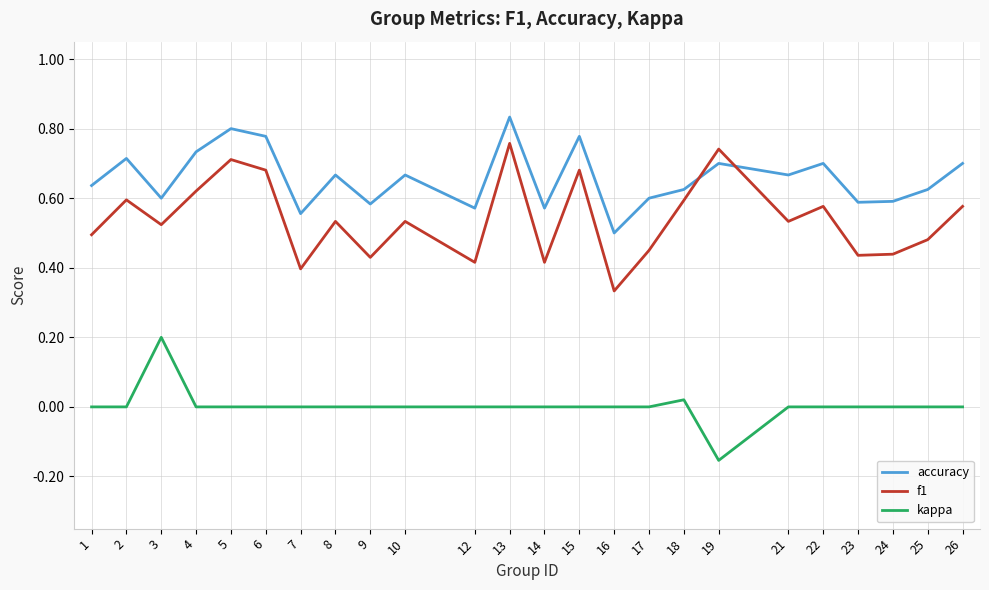

At which category does the chart reach its peak across all series?

13